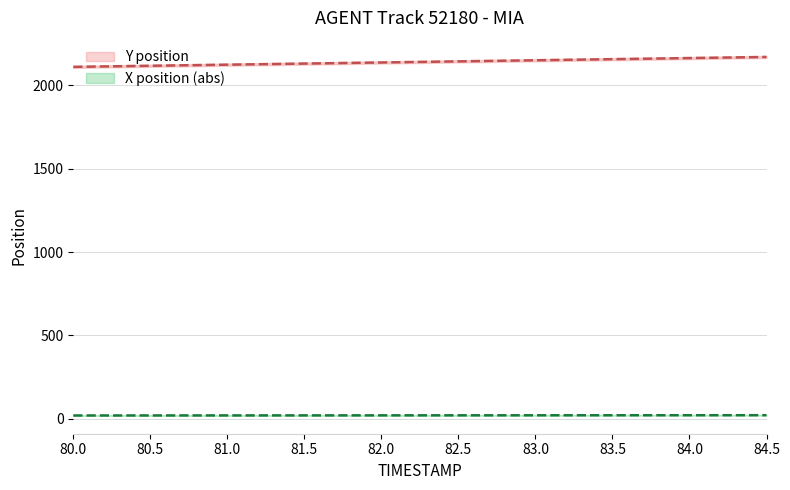

What is the difference between the maximum and minimum values in the X position (abs) series?

1.7